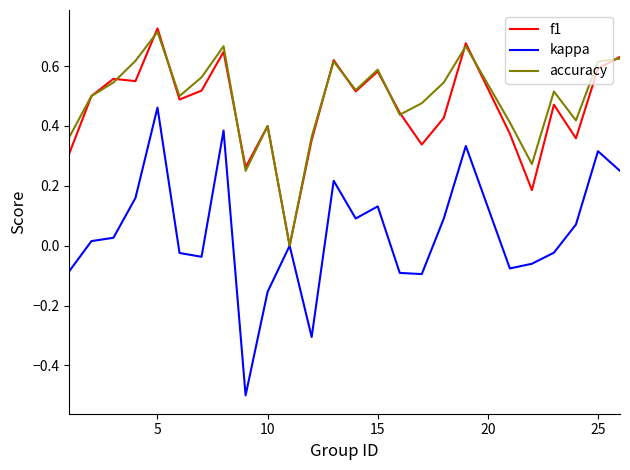

What is the smallest value displayed?

-0.5